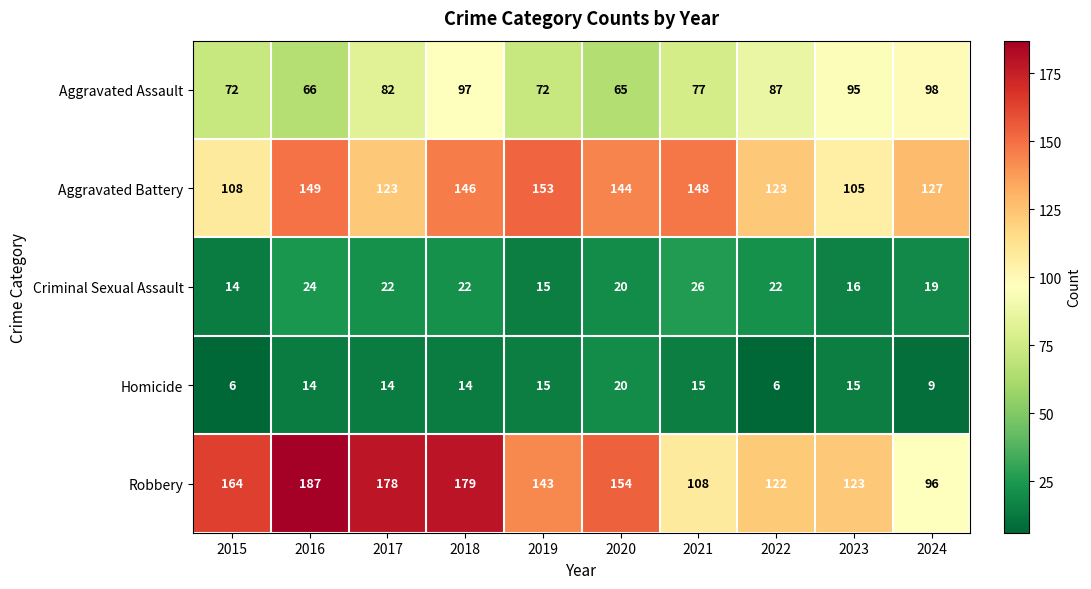

What is the difference between the highest and lowest values at 2016?

173